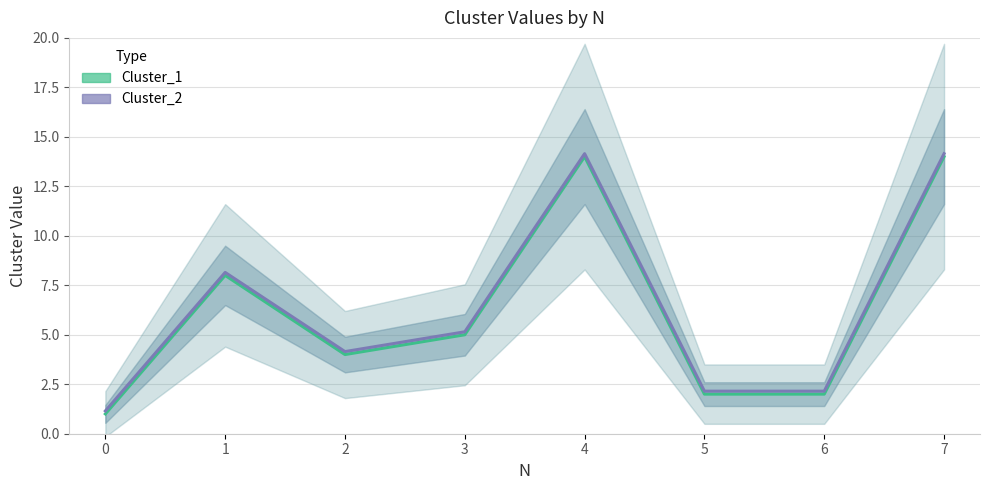

How many lines are shown in the chart?

2